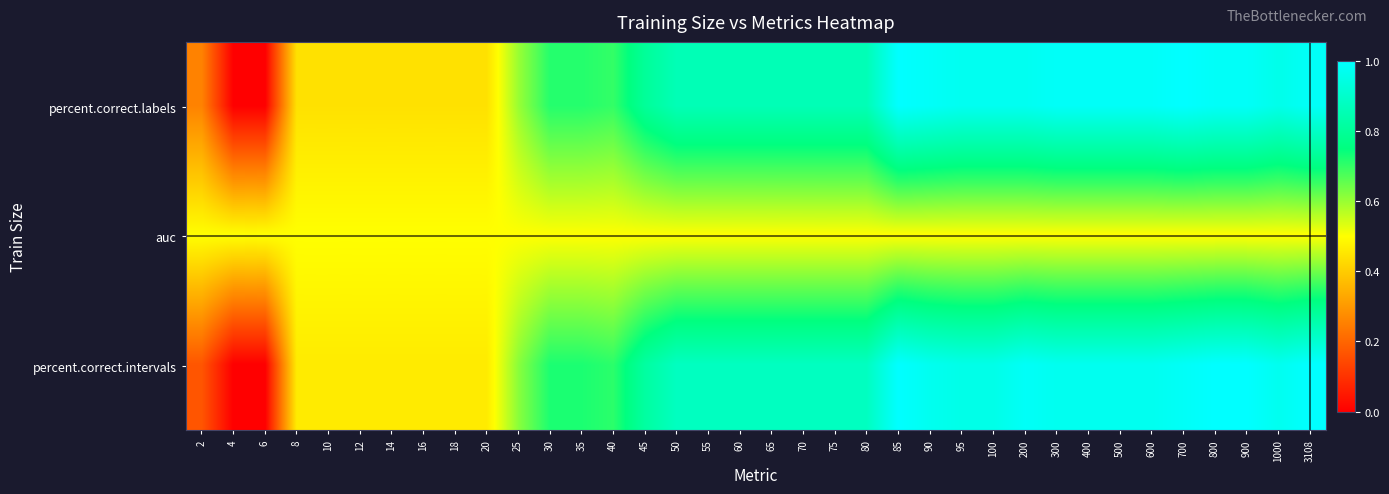

Which category has the lowest value across all series?

4